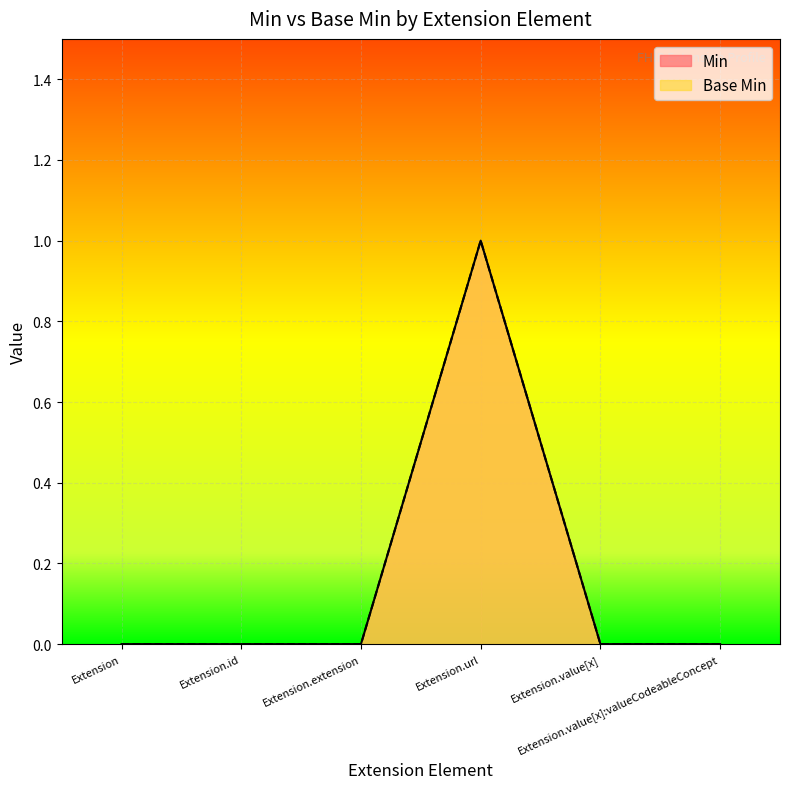

What position from the right is Extension.id?

5